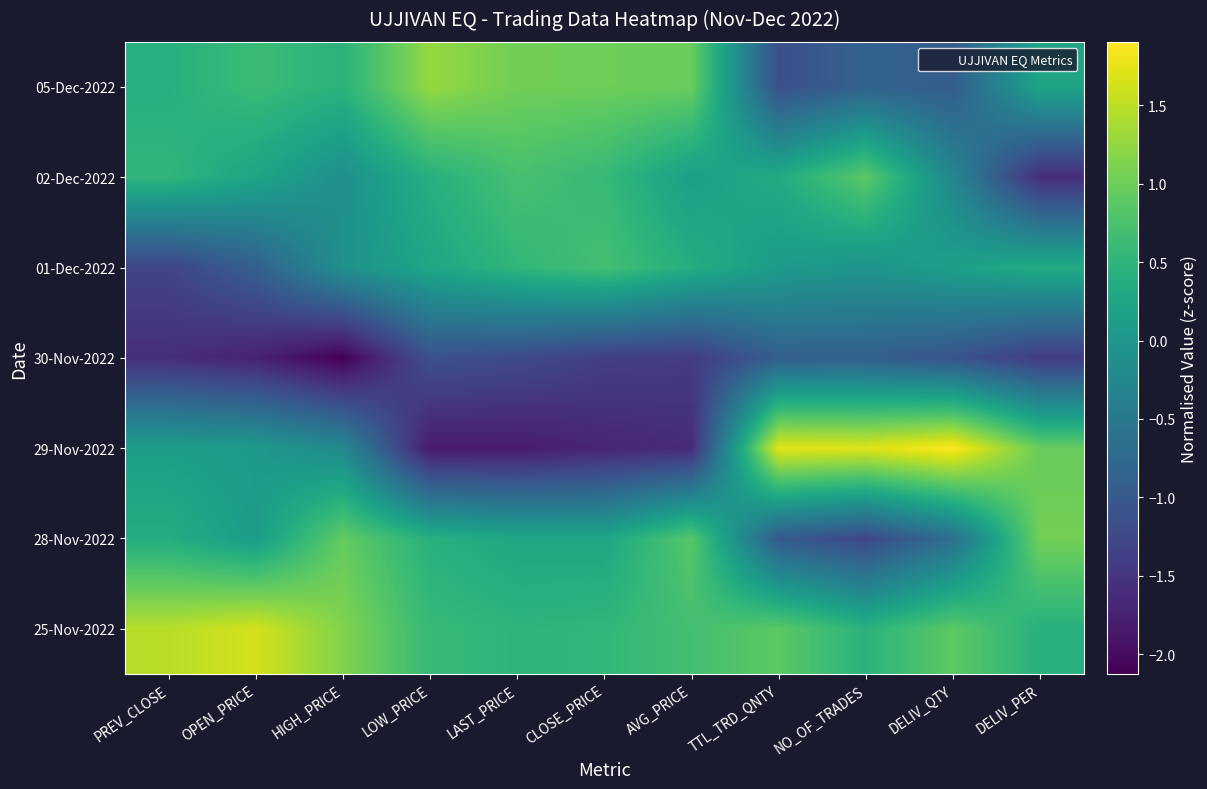

Which has a higher value, TTL_TRD_QNTY or DELIV_PER?

TTL_TRD_QNTY